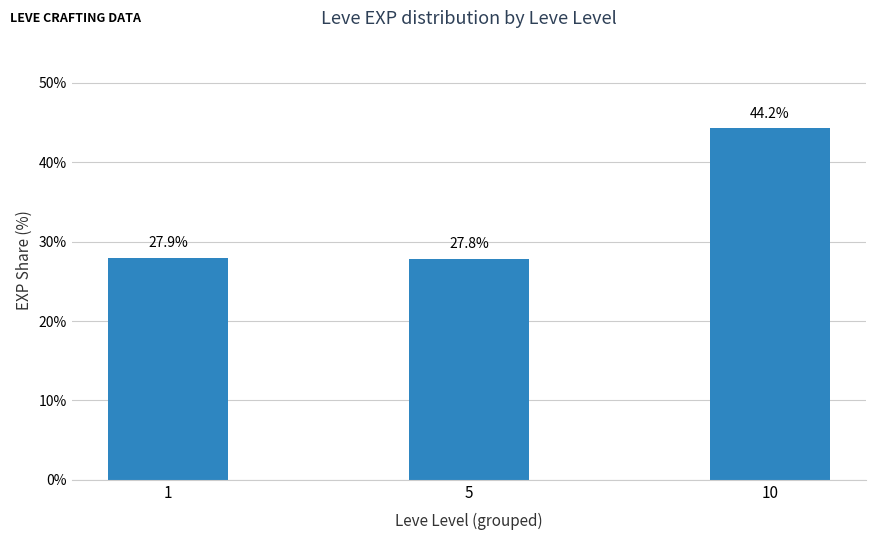

At which label is the value closest to 36?

1